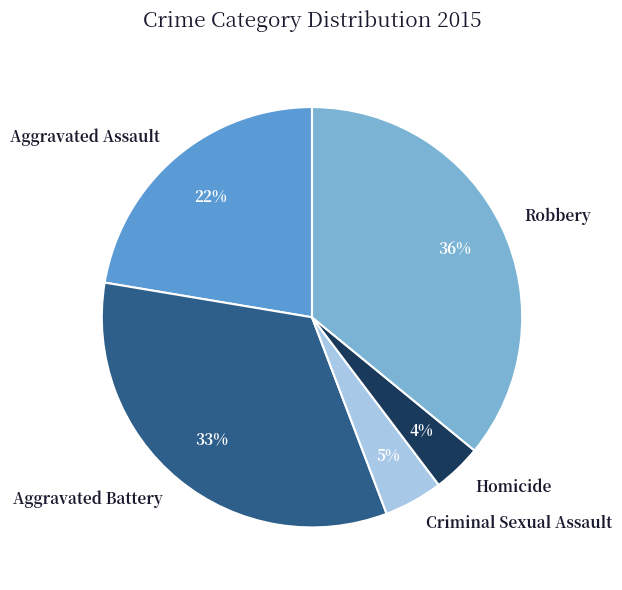

How many segments does this pie chart have?

5